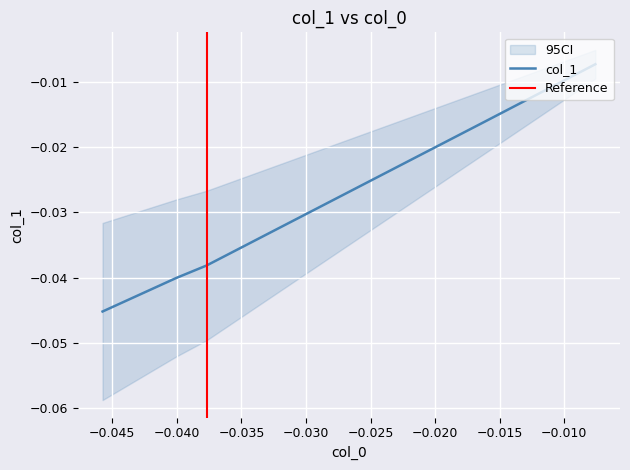

The value at −0.050 is -0.0. True or false?

True